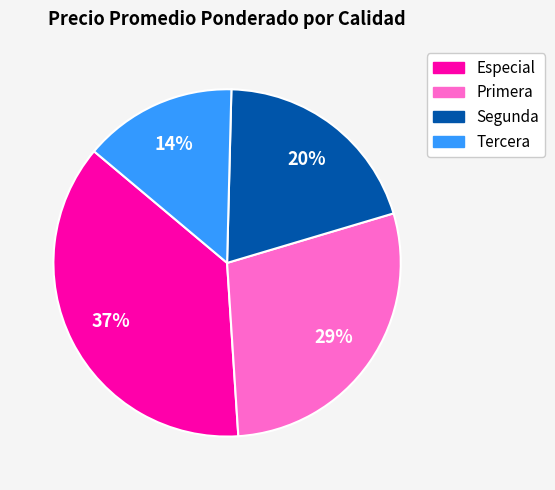

How many segments does this pie chart have?

4